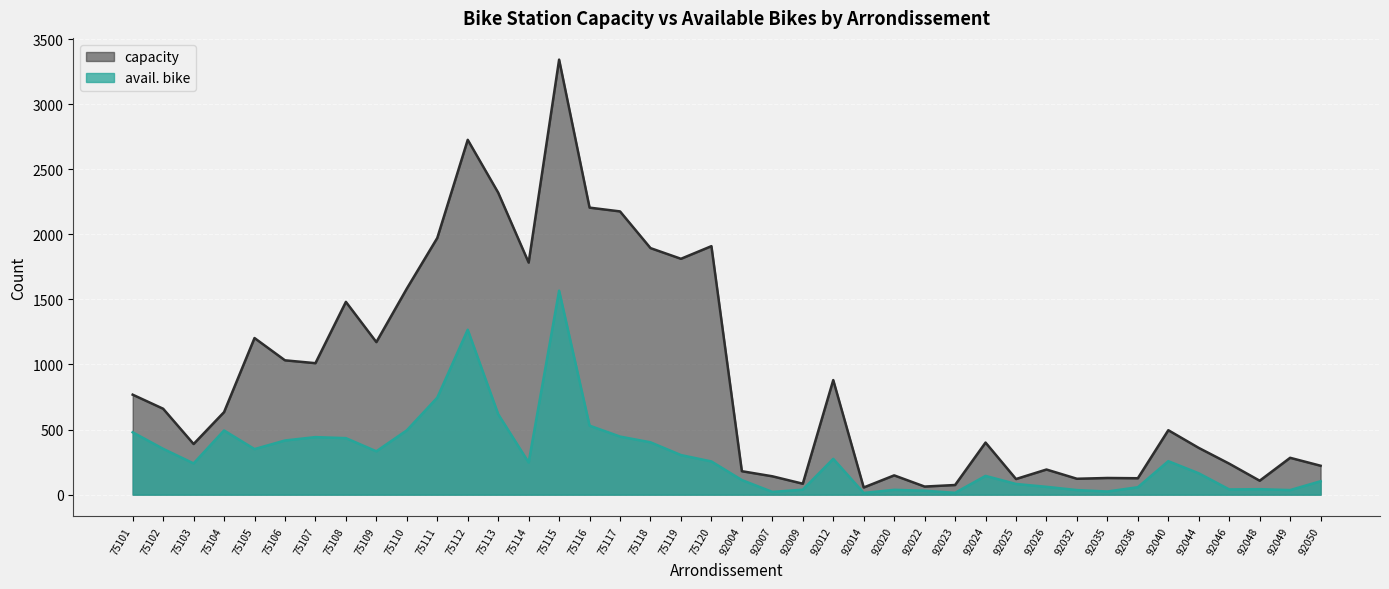

Reading left to right, what are all the values shown in this chart?

capacity: 768	660	389	634	1203	1032	1010	1481	1172	1583	1972	2726	2320	1783	3342	2205	2176	1894	1812	1909	180	141	84	880	55	148	62	74	400	120	193	122	128	126	495	359	238	107	283	222
avail. bike: 479	352	240	493	350	416	442	434	333	494	745	1267	618	247	1567	530	446	402	304	255	112	21	38	275	13	37	30	14	144	82	60	35	24	57	257	164	40	42	35	103